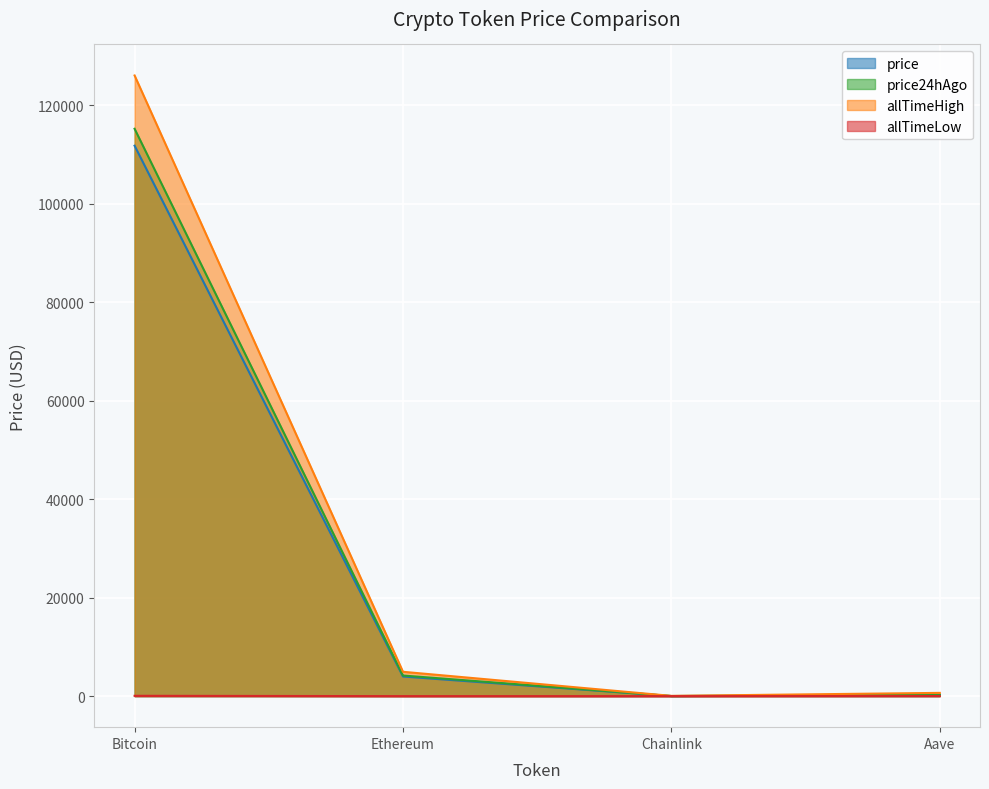

What is the difference between the price values at Ethereum and Bitcoin?

107825.4